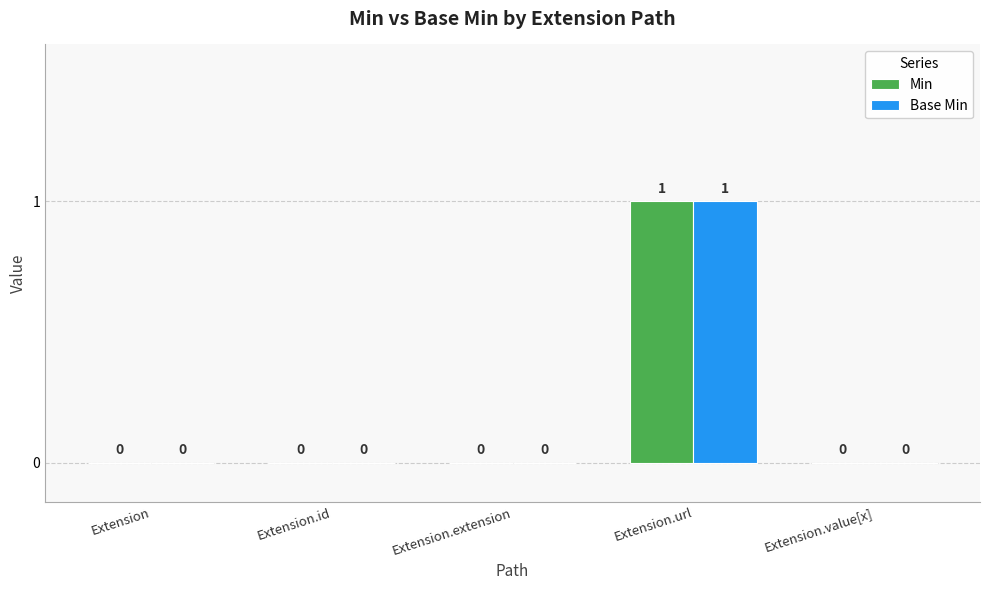

Are the bars horizontal?

No